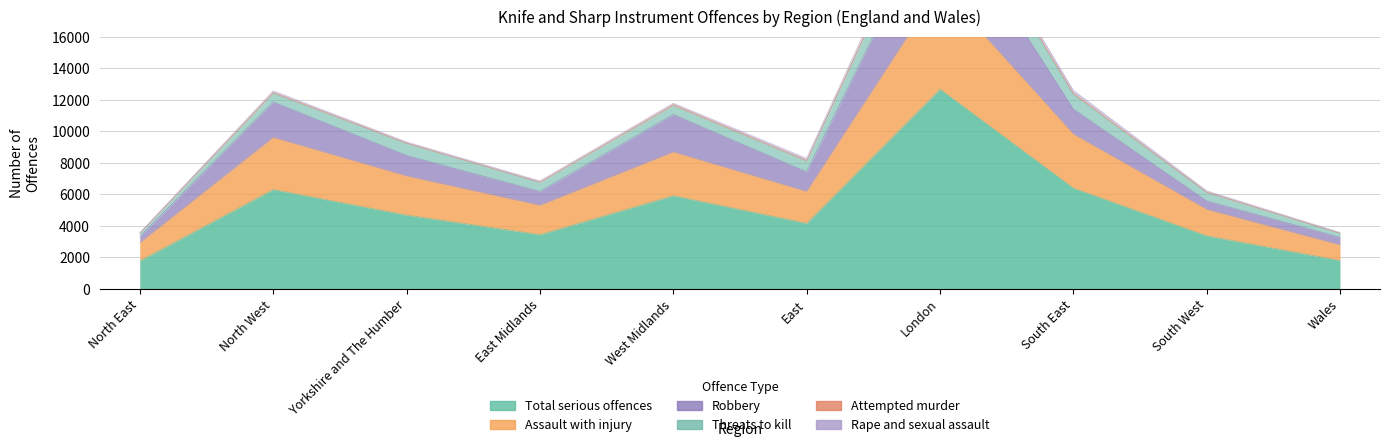

What is the smallest value displayed?

1774